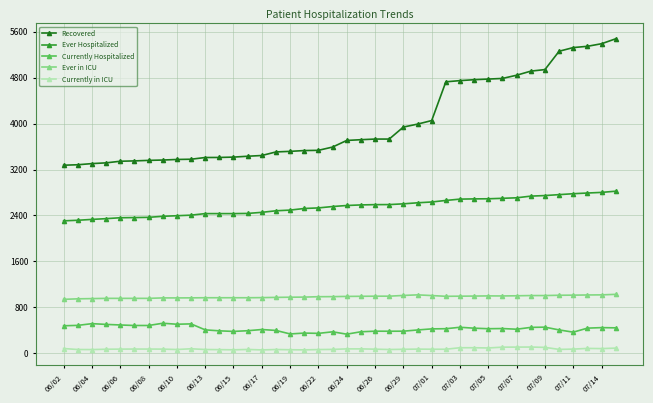

Which series has the widest spread of values?

Recovered